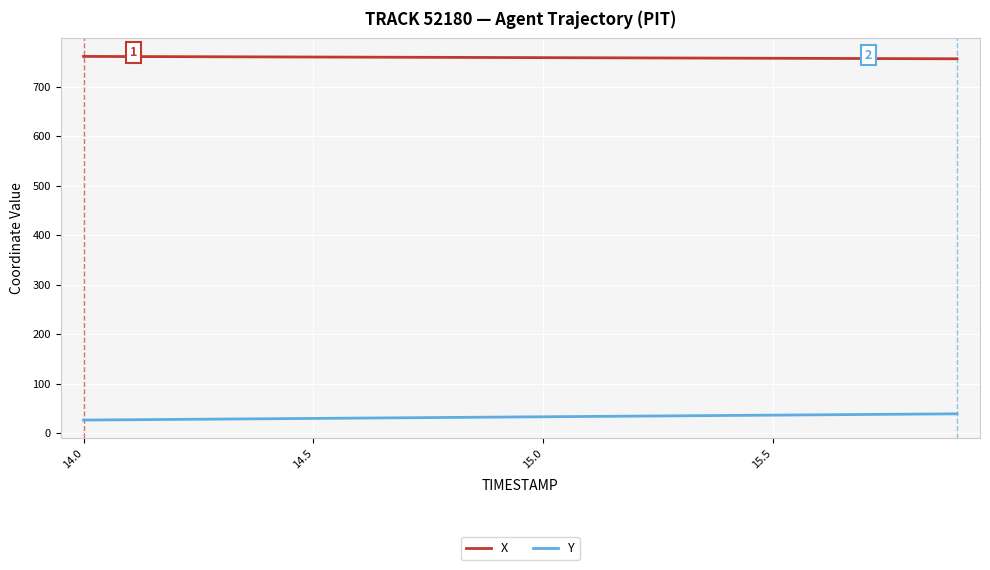

Which series has the largest total across all categories?

X